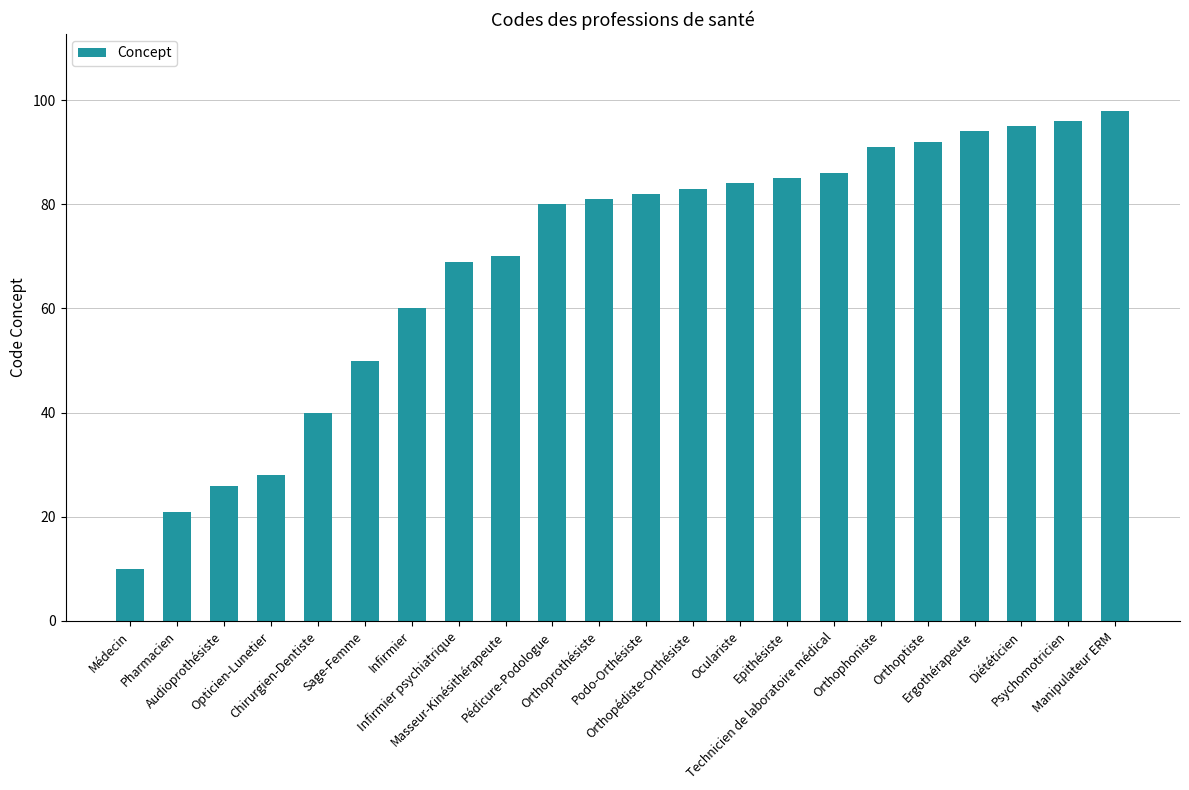

What is the sum of the values at Orthopédiste-Orthésiste and Médecin?

93